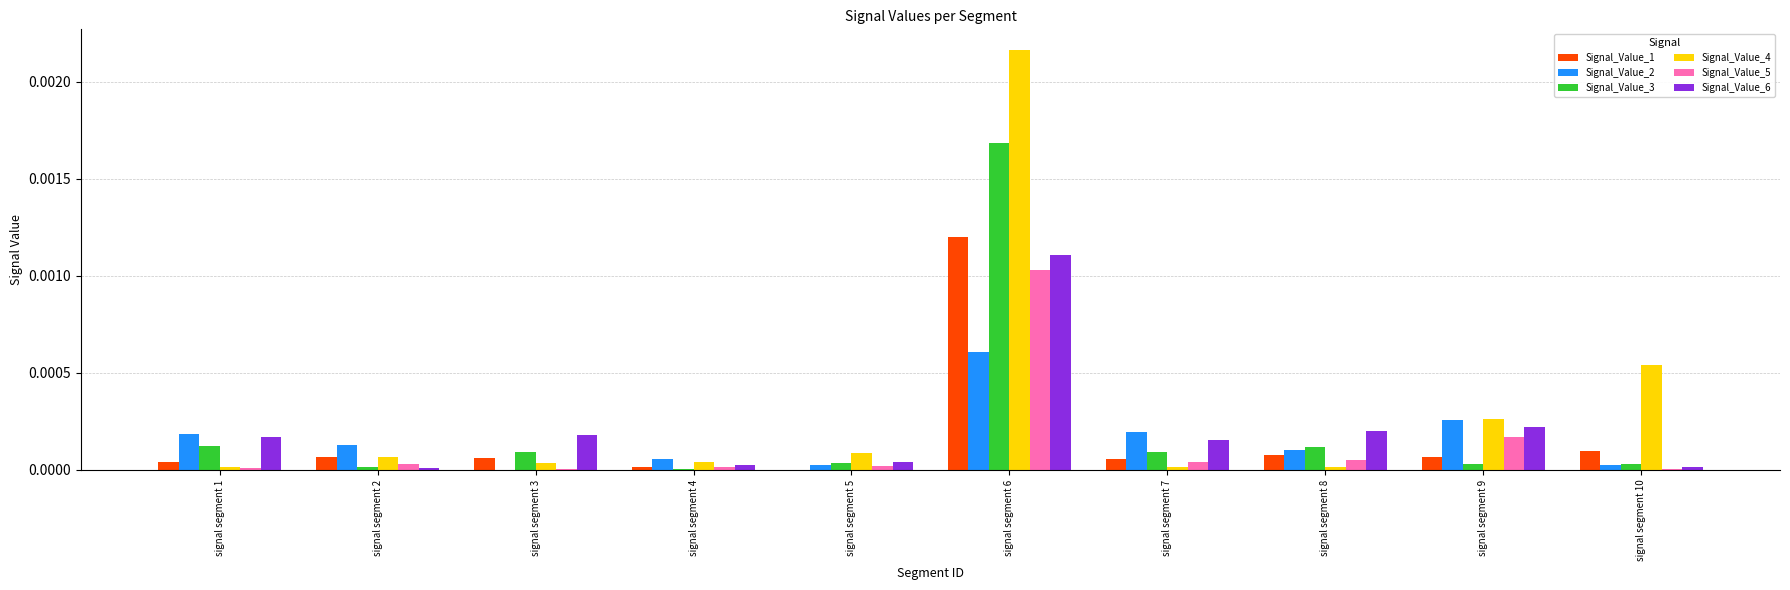

True or false: Signal_Value_2 has a value of 0.0 at signal segment 1.

True